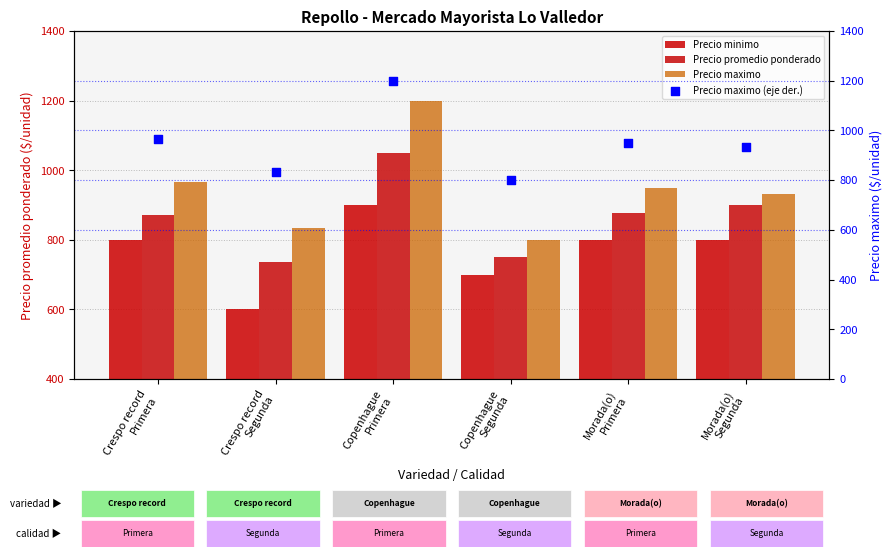

Which series reaches the maximum Y coordinate?

Precio maximo